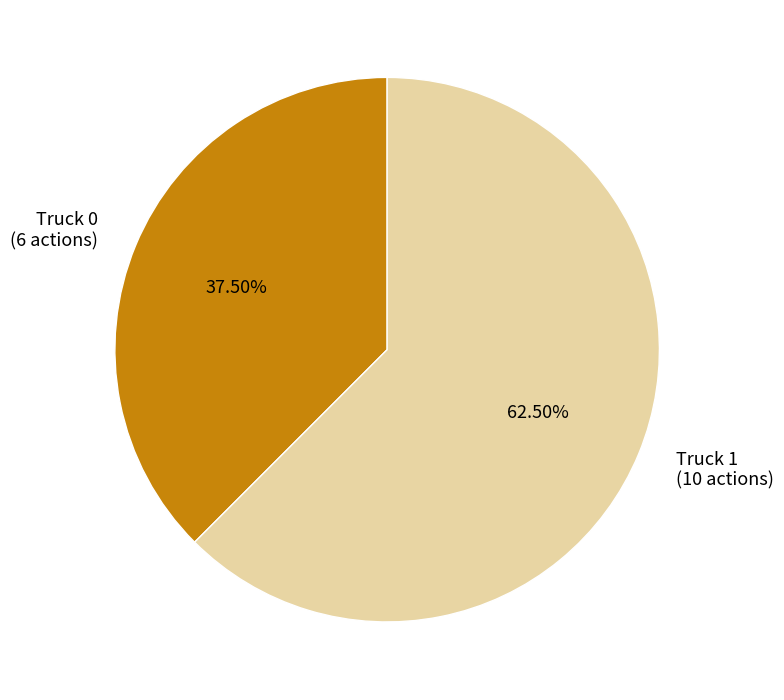

How much of the chart is everything except Truck 0?

62.5%